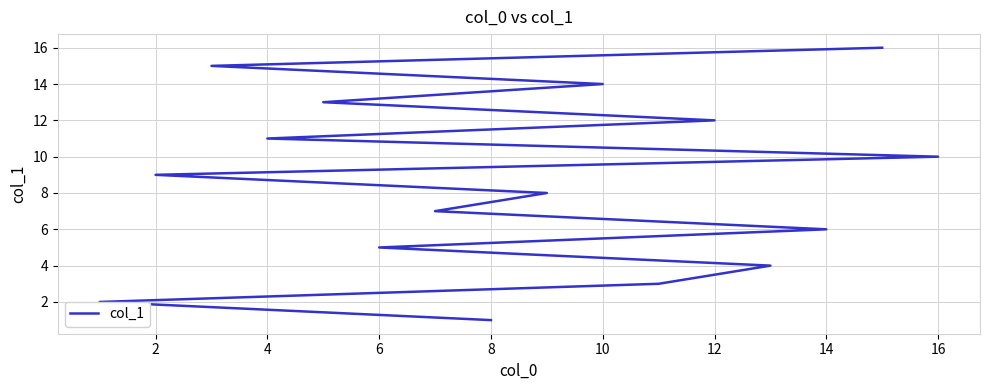

Between 2 and 6, which is larger?

6